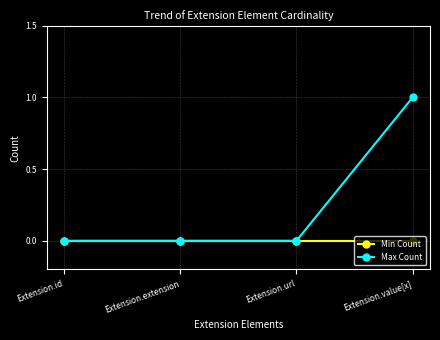

Count the number of categories in the chart.

4